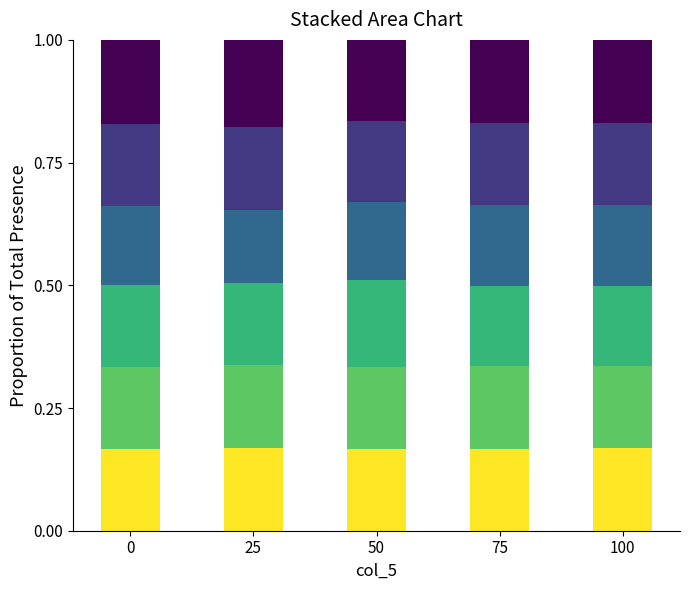

What is the total value across all series at 50?

1.0